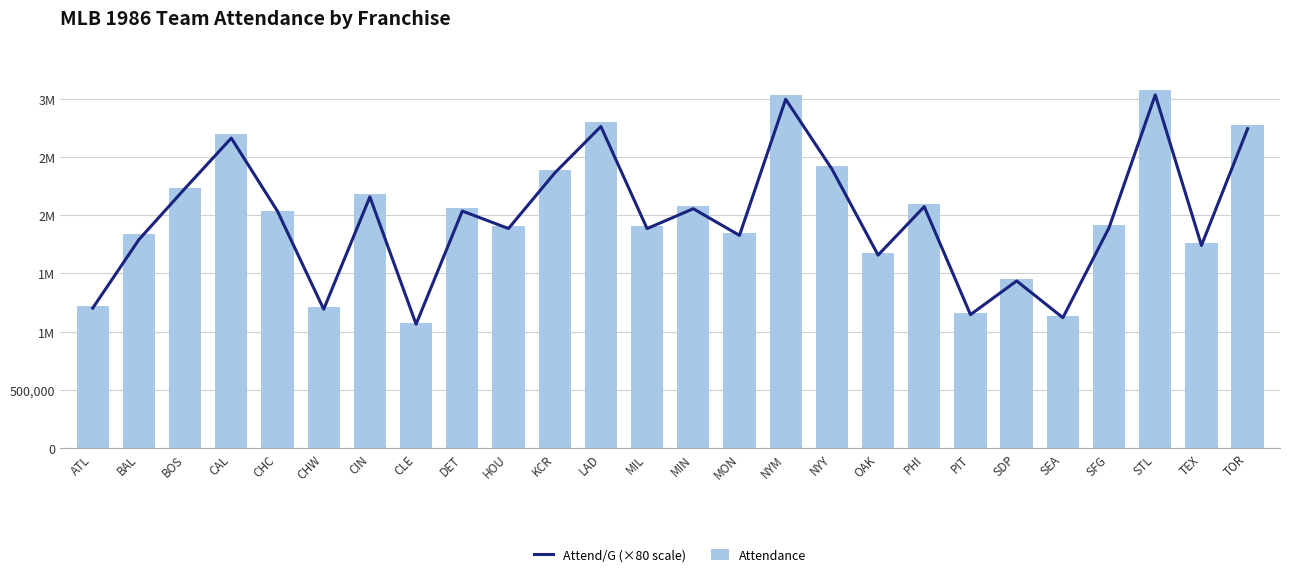

Which series has the widest spread of values?

Attendance